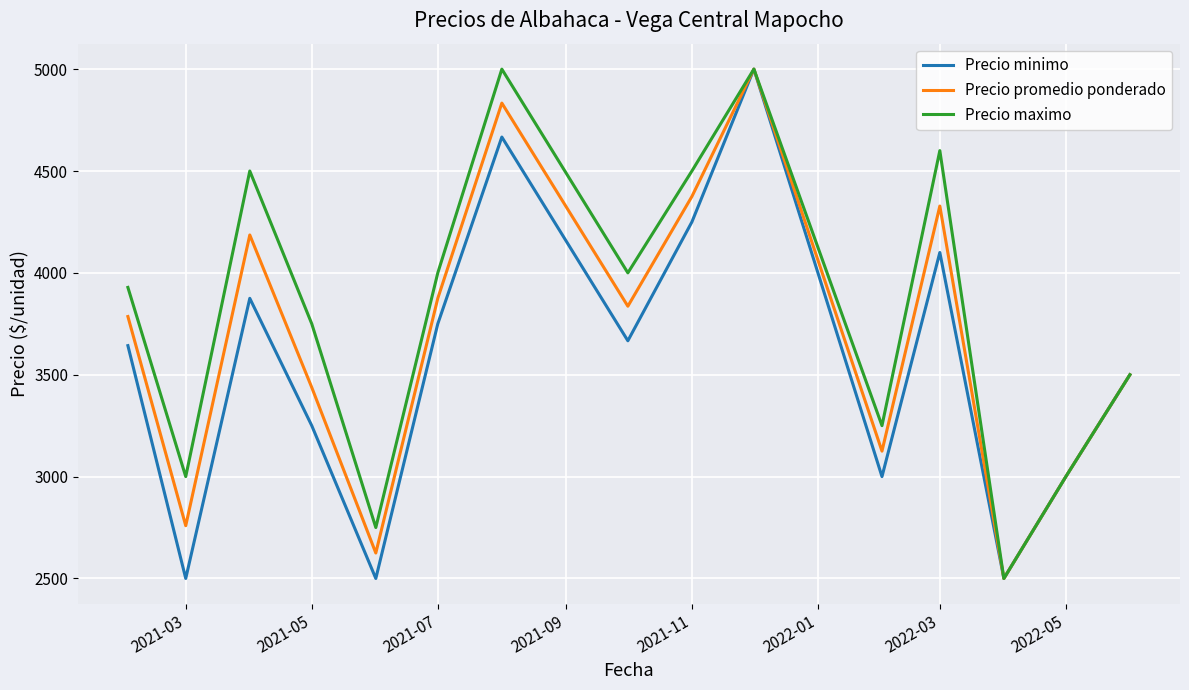

What is the greatest value displayed?

5000.0